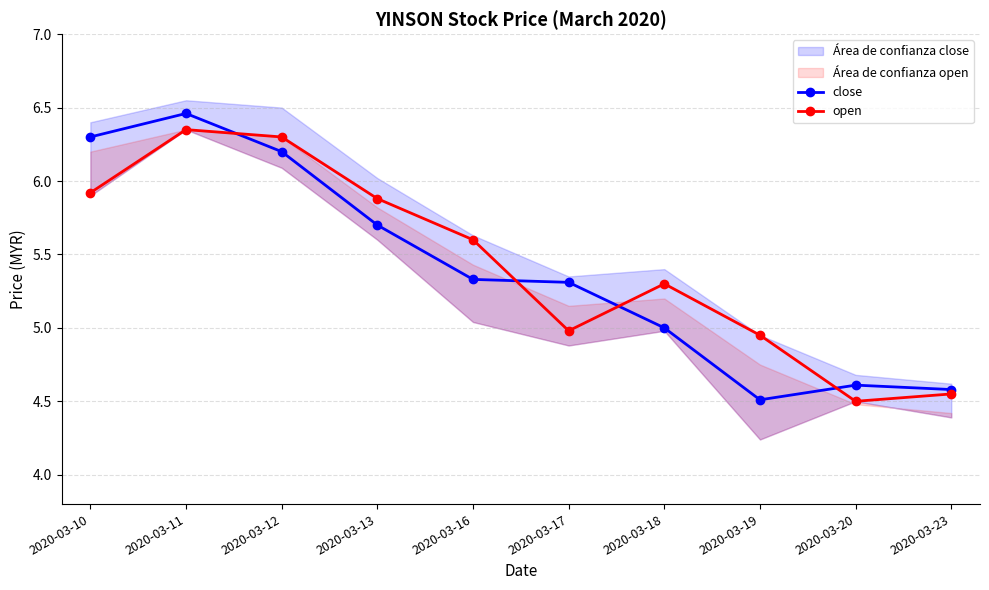

Read the close value at 2020-03-10.

6.3